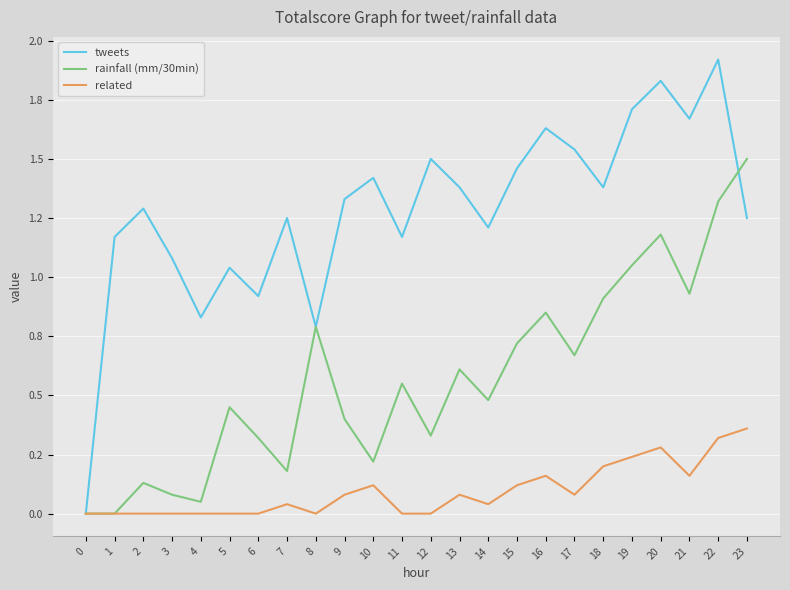

Which series has the largest total across all categories?

tweets